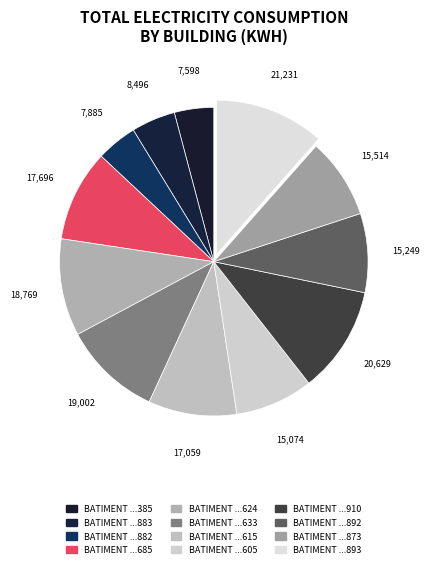

How many segments does this pie chart have?

12